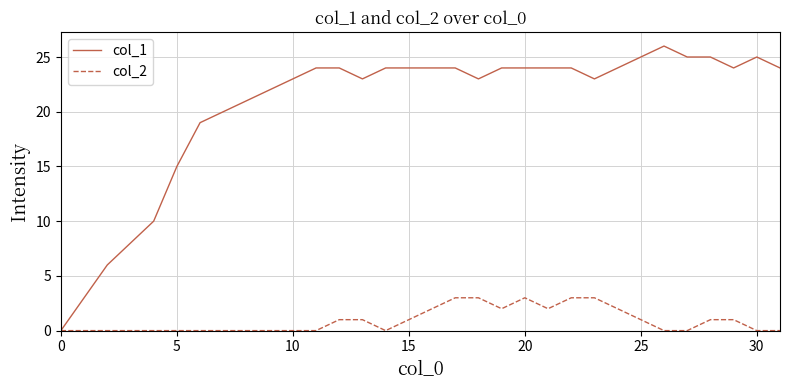

Rank the series by their average value, from lowest to highest.

col_2, col_1